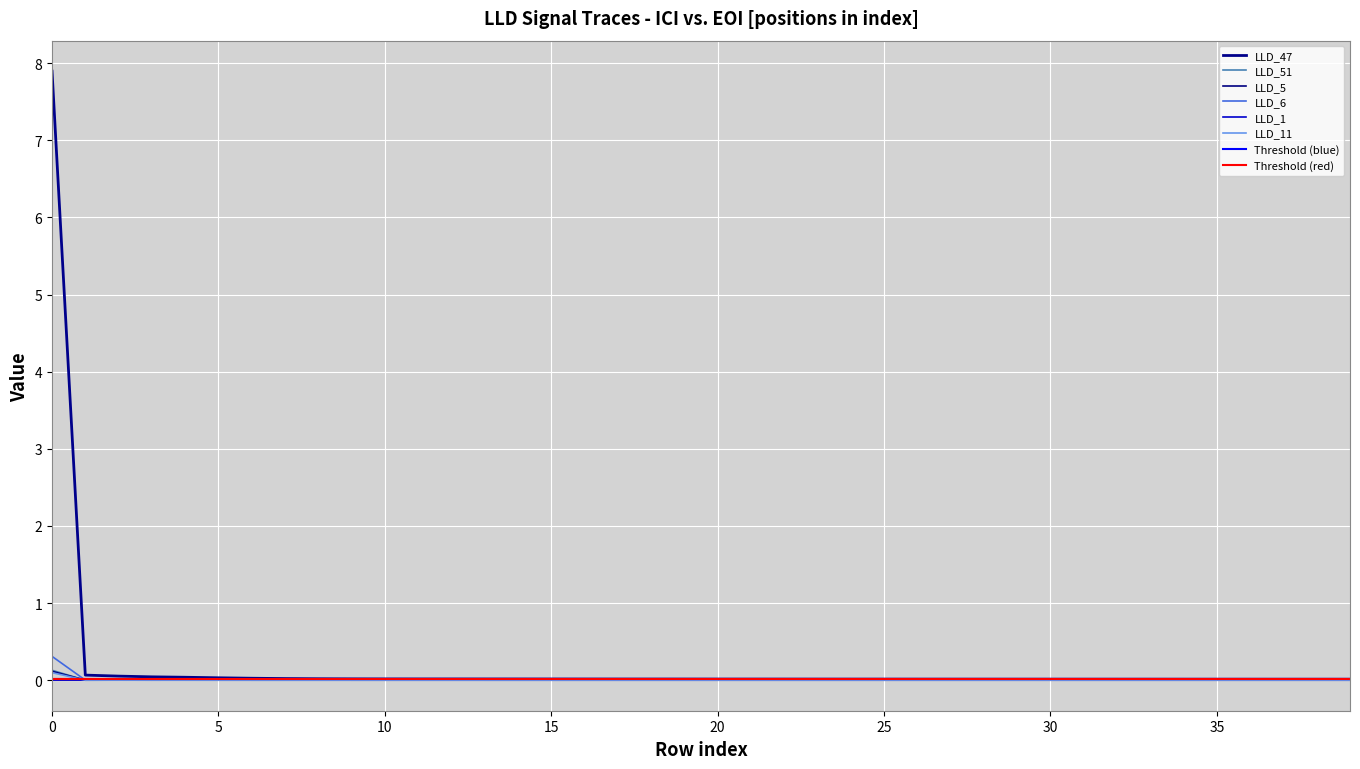

Which series has the largest total across all categories?

LLD_47